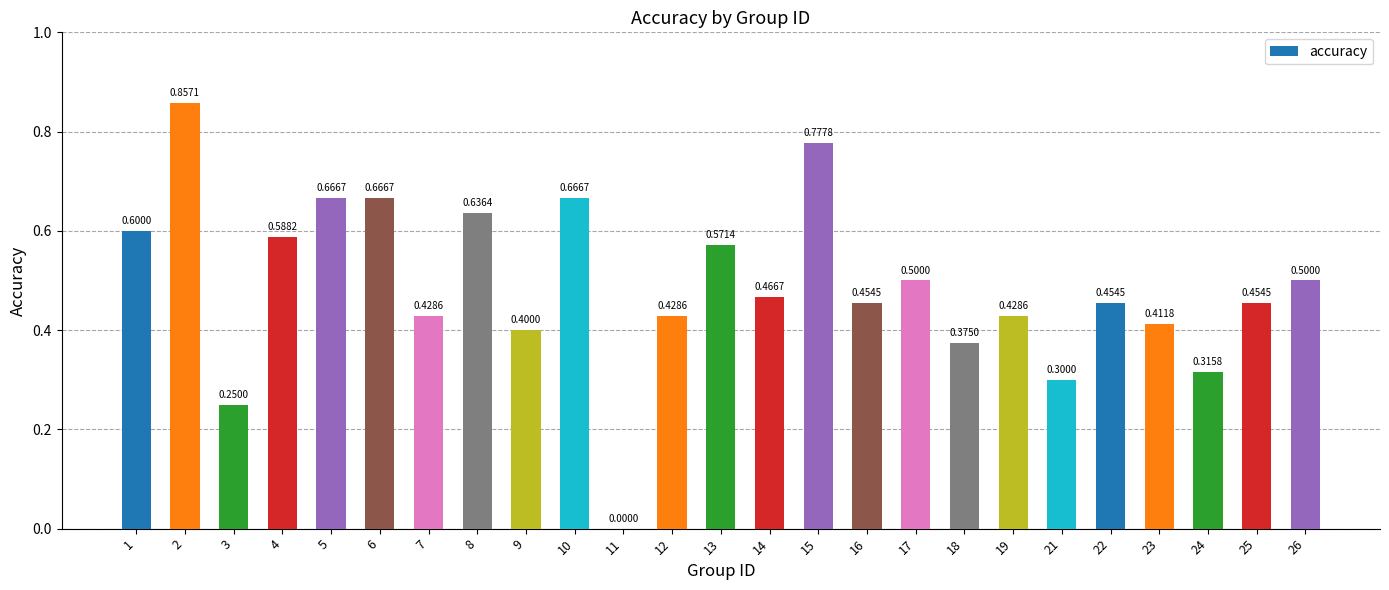

What is the change in value from 6 to 21?

-0.4